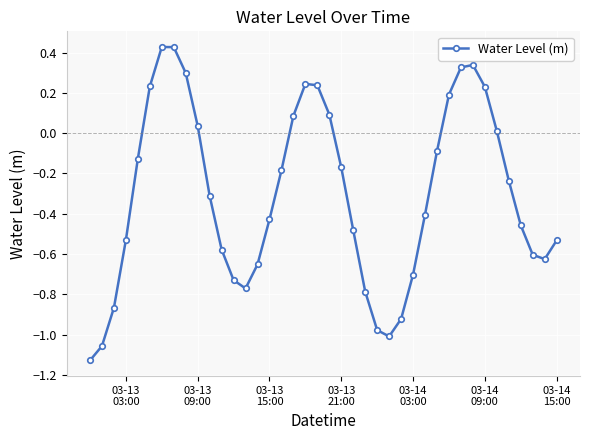

True or false: there are more than 1 points higher than both neighbors.

True